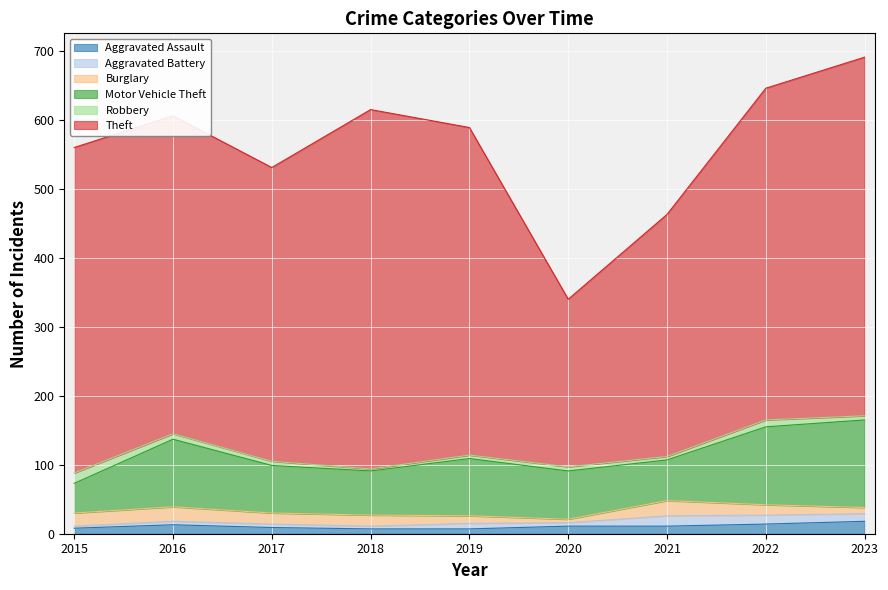

What is the average value of the Burglary series?

15